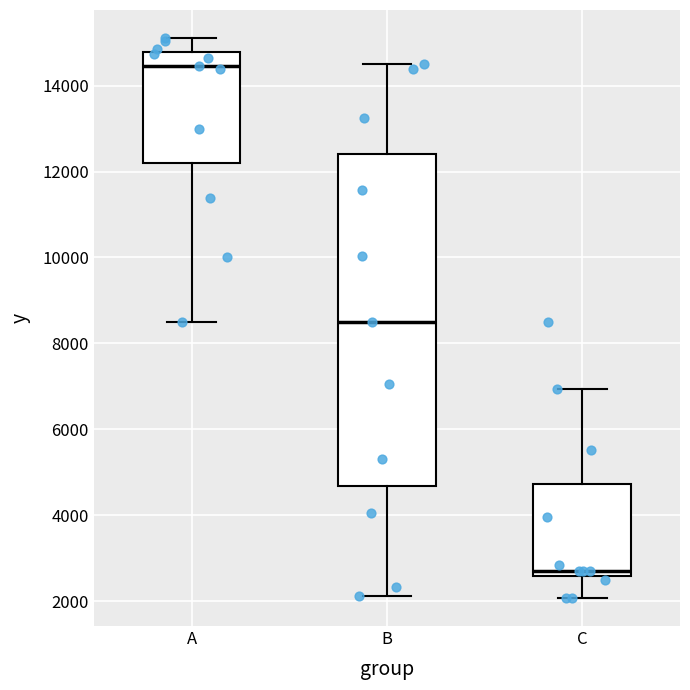

Reading left to right, transcribe this box plot: for each box, give where its median line is, the range the box spans, and where its two whiskers end, as read against the y-axis. The values are not printed on the chart, so give them approximately, as read against the axis.

A: median 14400, box 12200 to 14800, whiskers 8600 to 15200
B: median 8600, box 4600 to 12400, whiskers 2200 to 14400
C: median 2800, box 2600 to 4800, whiskers 2000 to 7000